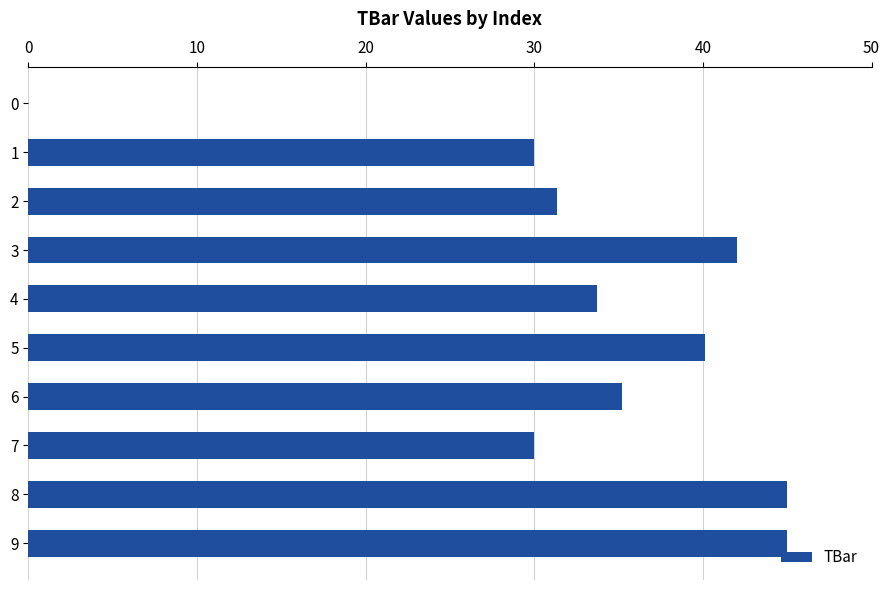

What value does the data have at 7?

30.0